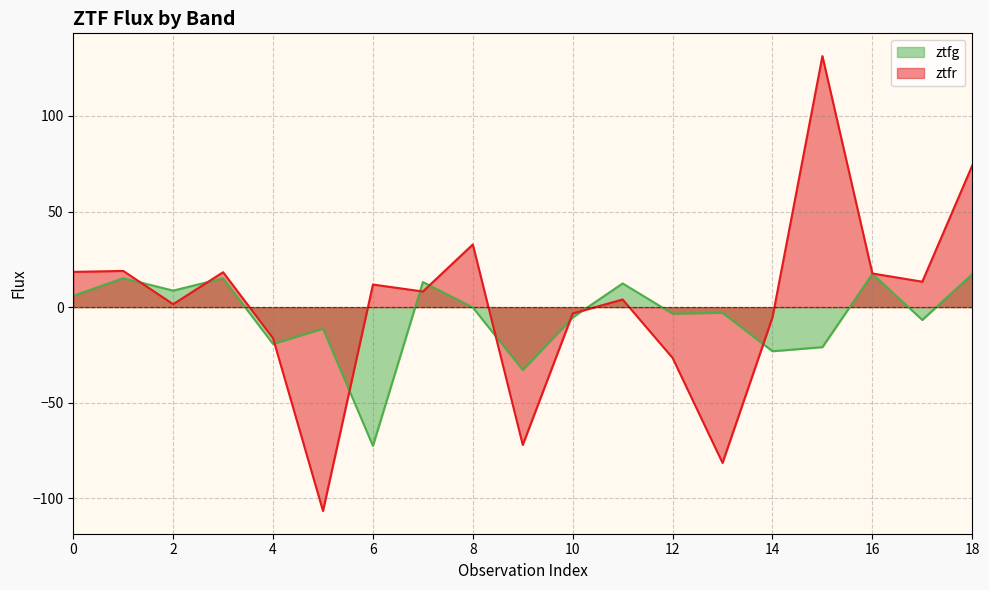

Rank the series by their average value, from lowest to highest.

ztfg, ztfr